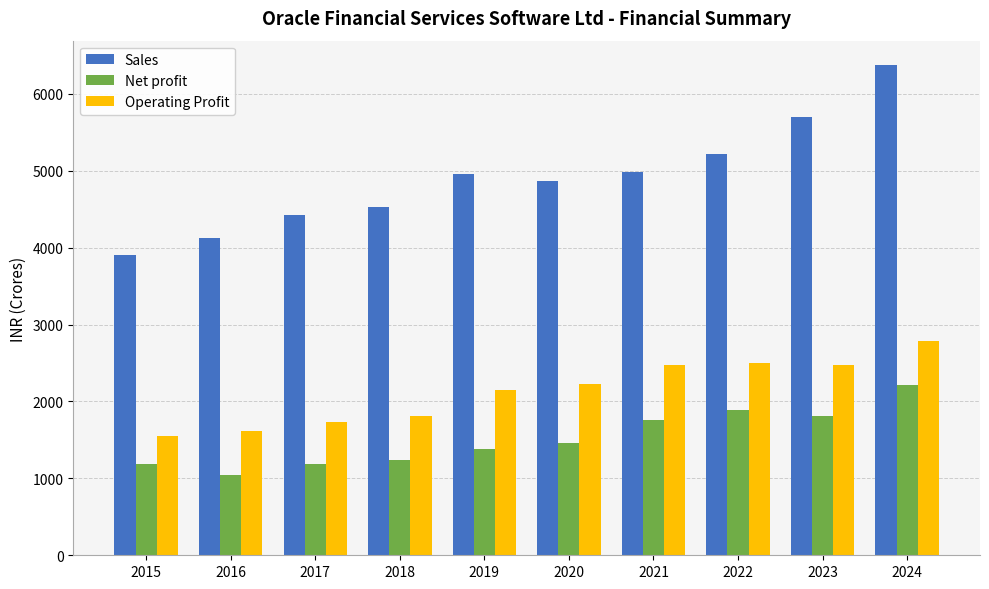

At which category does the chart reach its minimum across all series?

2016